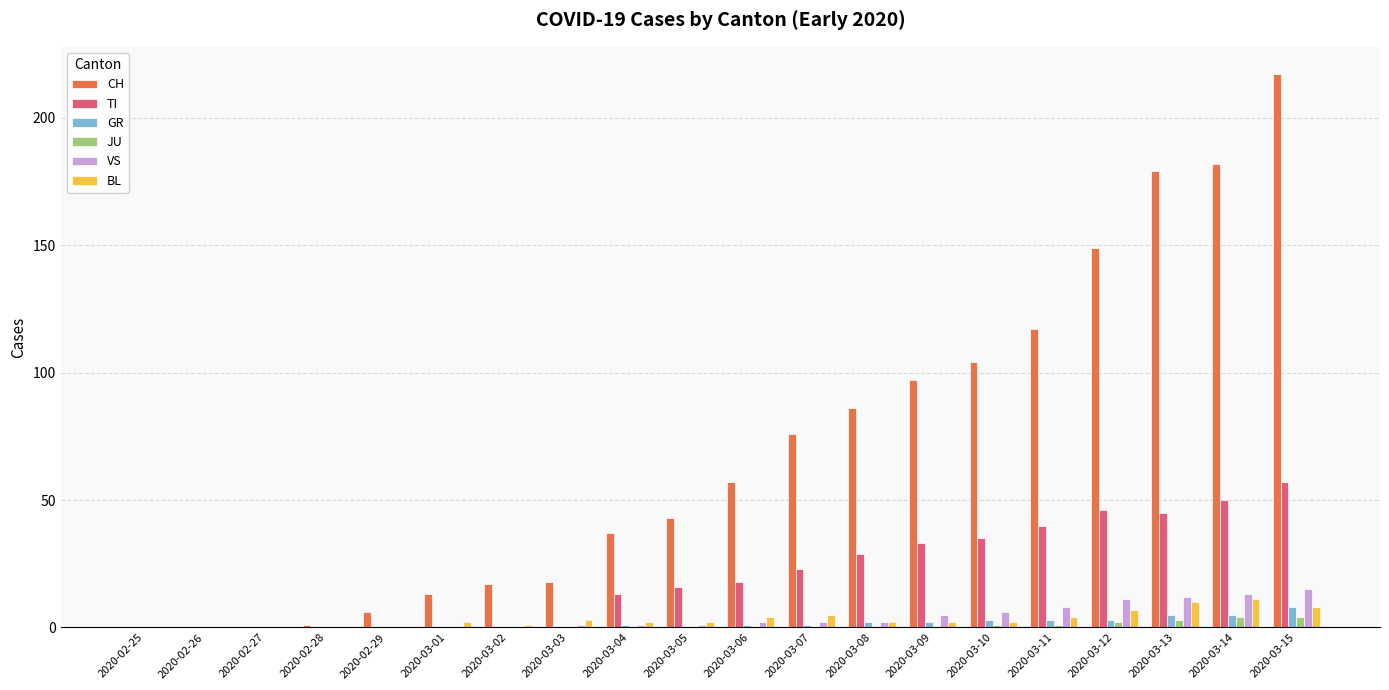

True or false: TI has a value of 24 at 2020-02-29.

False